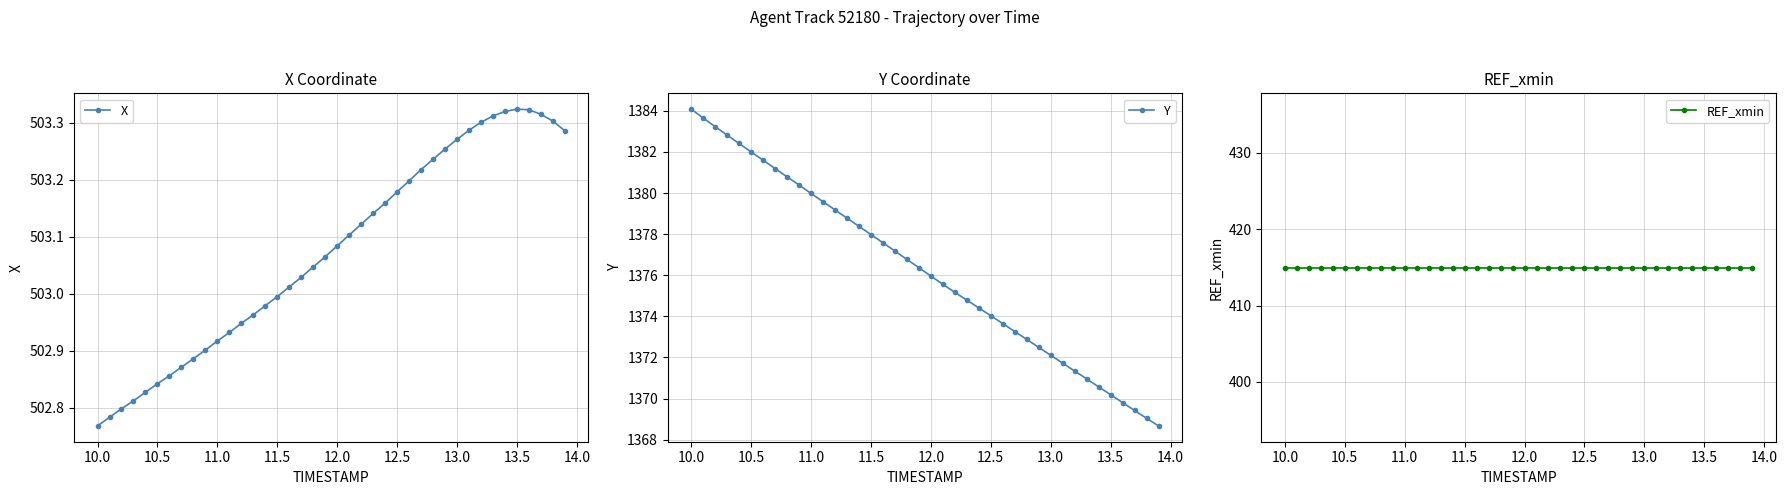

Rank the series by their maximum value, from highest to lowest.

Y, X, REF_xmin